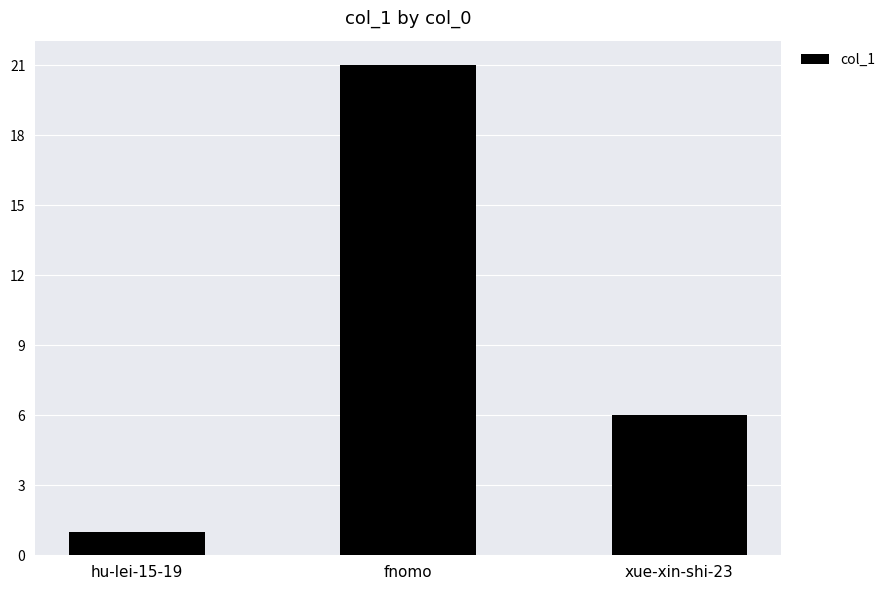

Where is the data nearest to the value 11?

xue-xin-shi-23